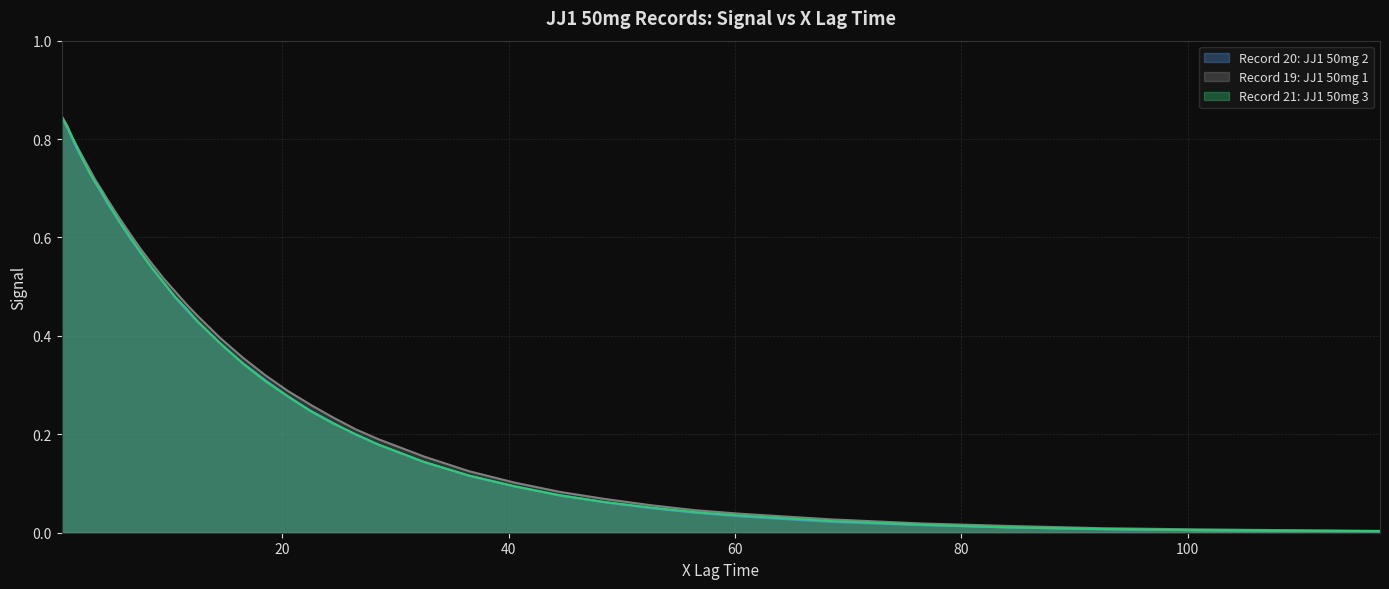

What is the sum of the Record 19: JJ1 50mg 1 values at 84.5 and 2.0?

0.8